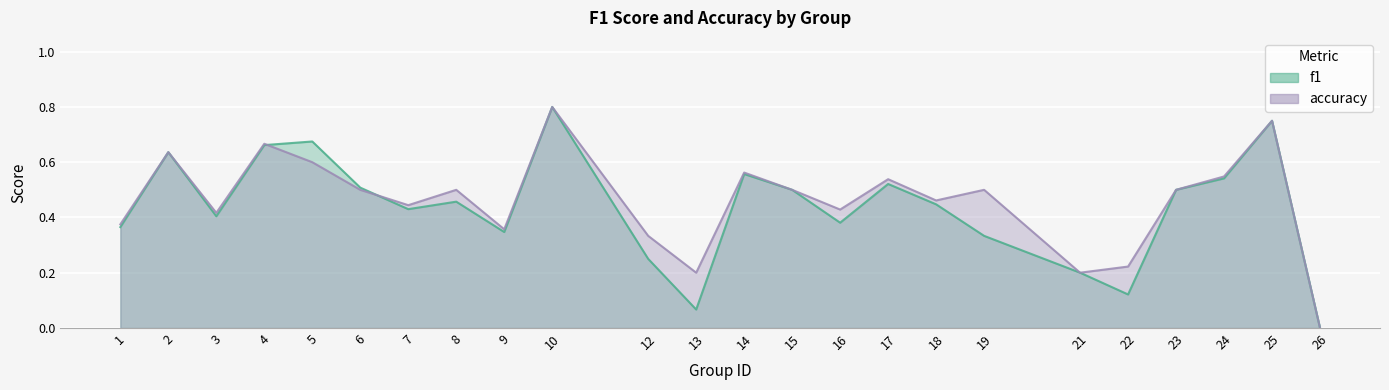

What is the value of the accuracy point at the 3rd from the left?

0.4